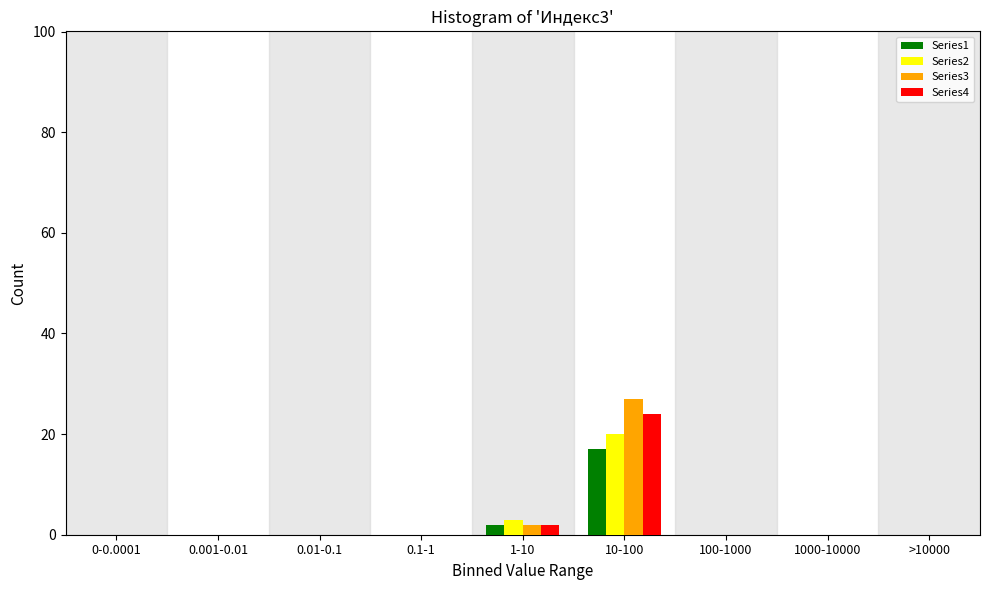

At which category is the sum across all series the highest?

10-100